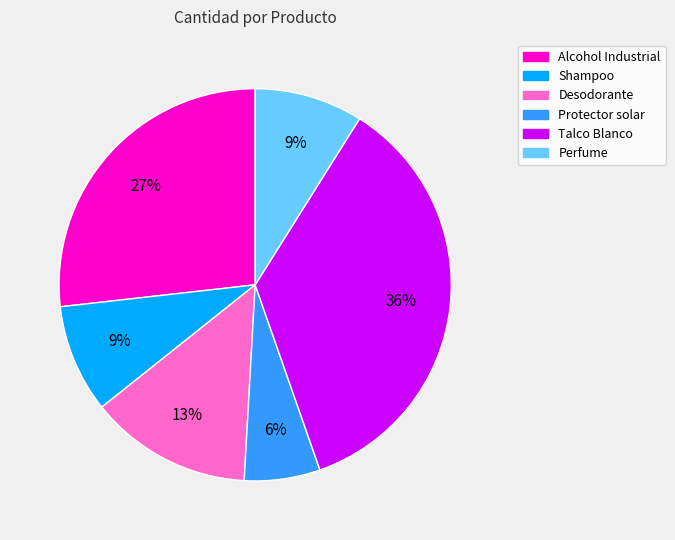

The Talco Blanco slice represents 36% of the pie. True or false?

True